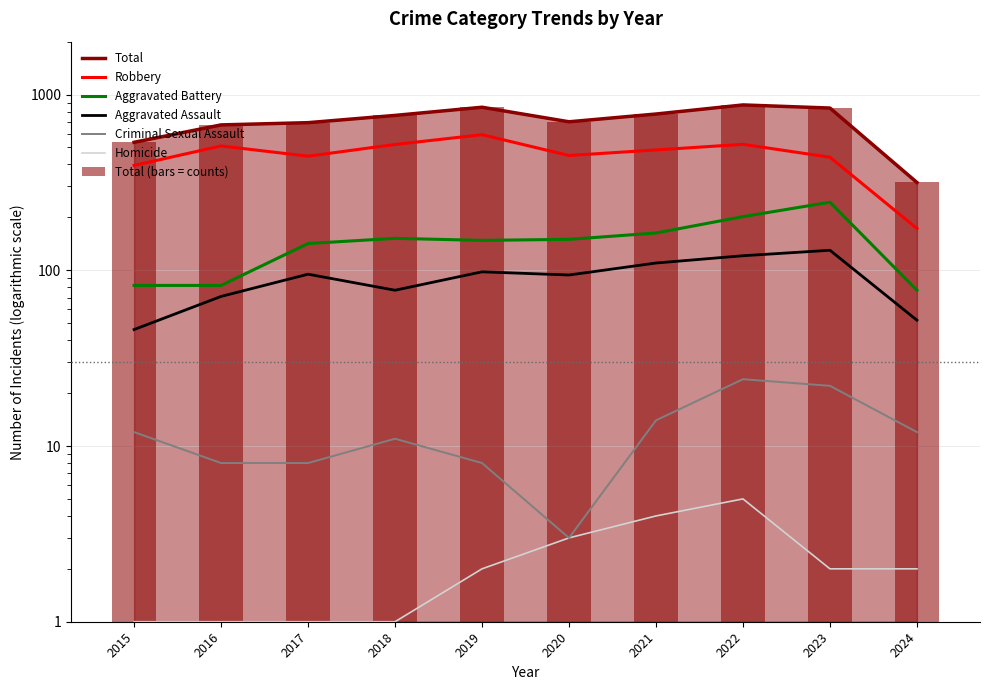

At which label does Total reach its minimum?

2024